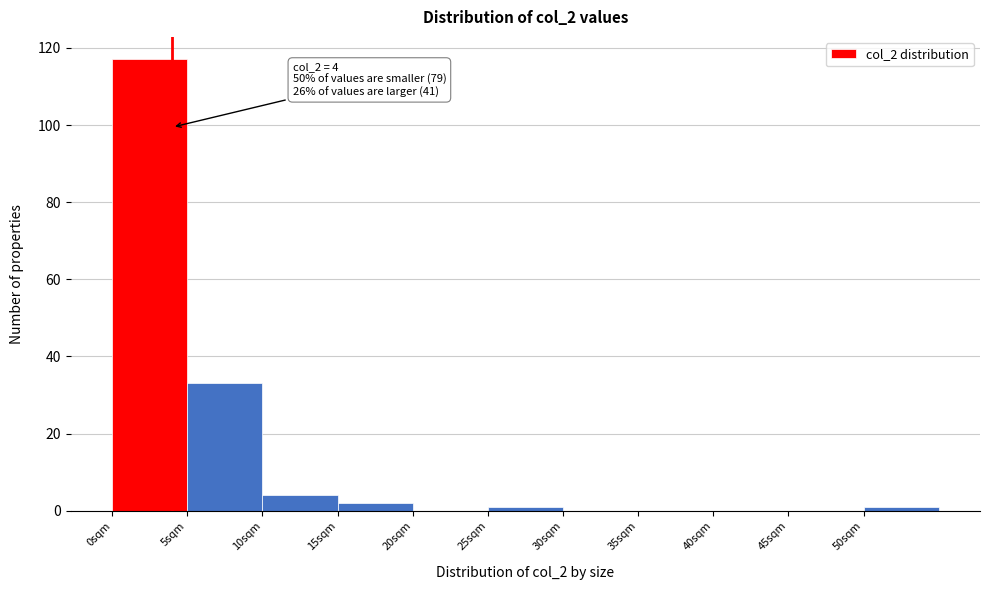

Which range on the x-axis has the tallest bar?

0 to 5